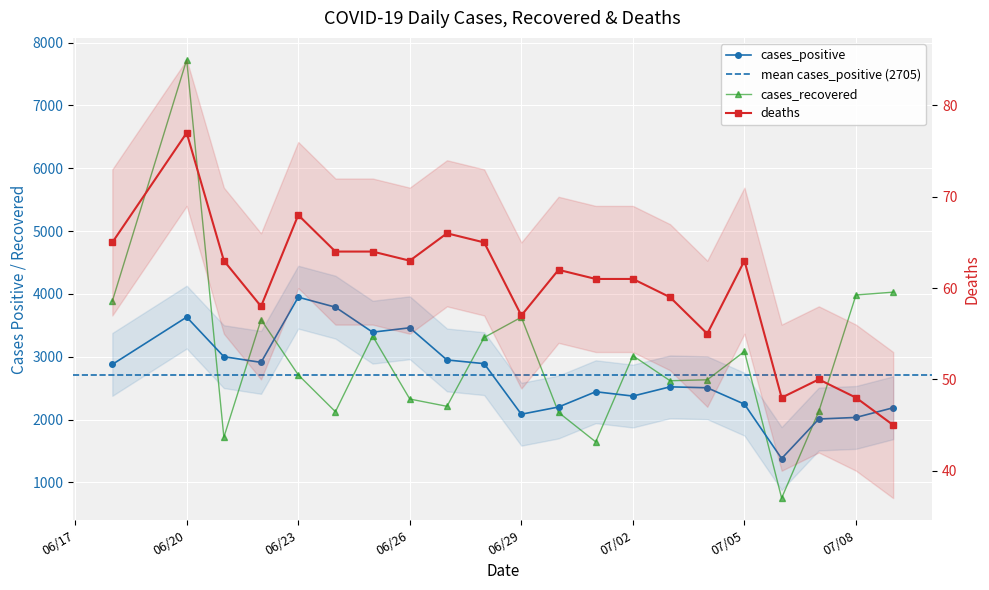

Is the value of cases_recovered at 2020-07-05 greater than the value of cases_positive at 2020-07-06?

Yes